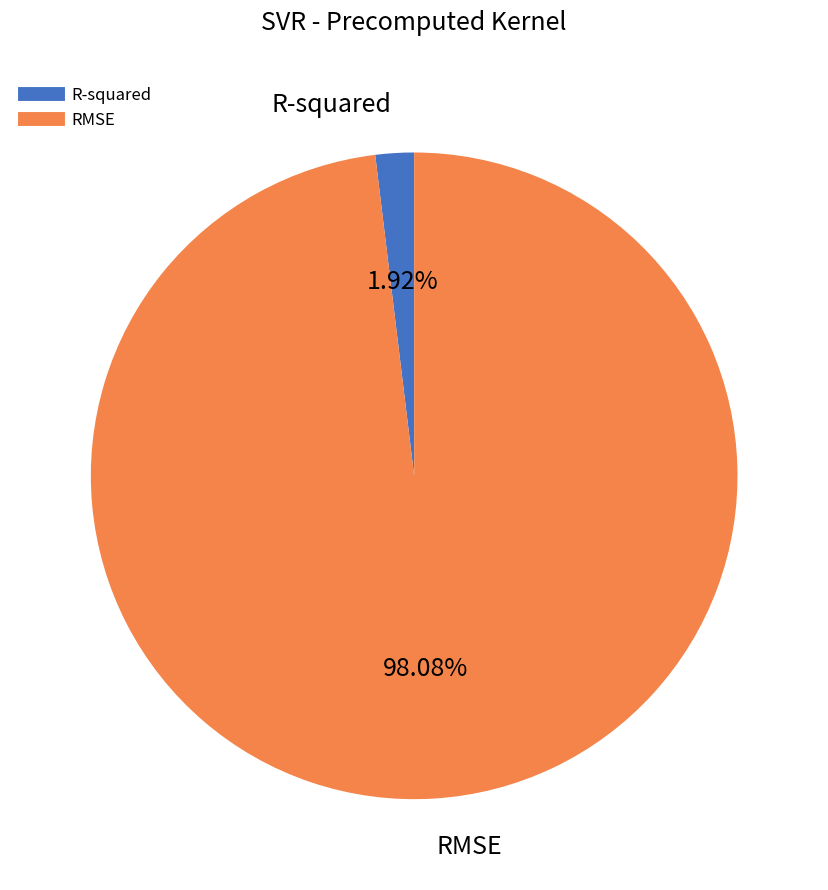

What percentage is the RMSE slice, to the nearest percent?

98%